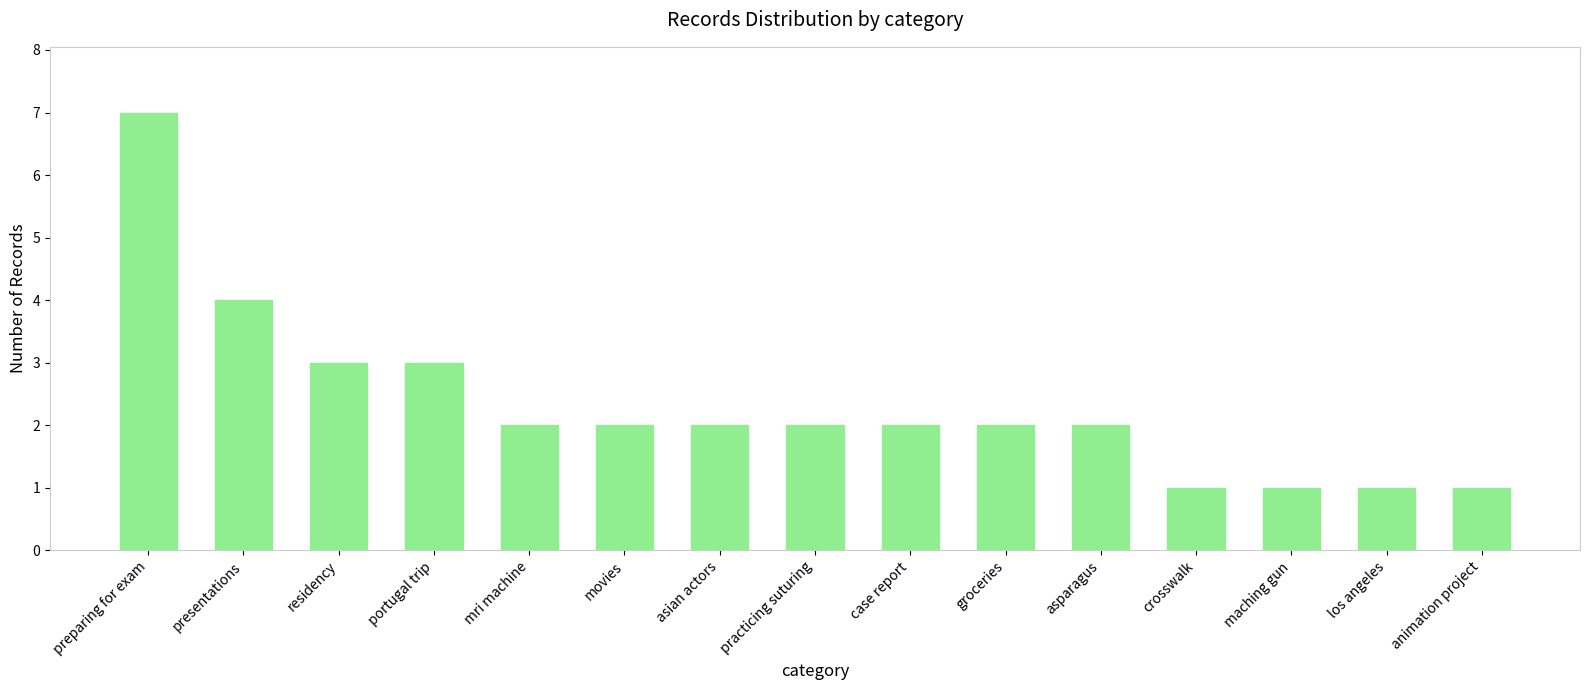

What is the sum of all values?

35